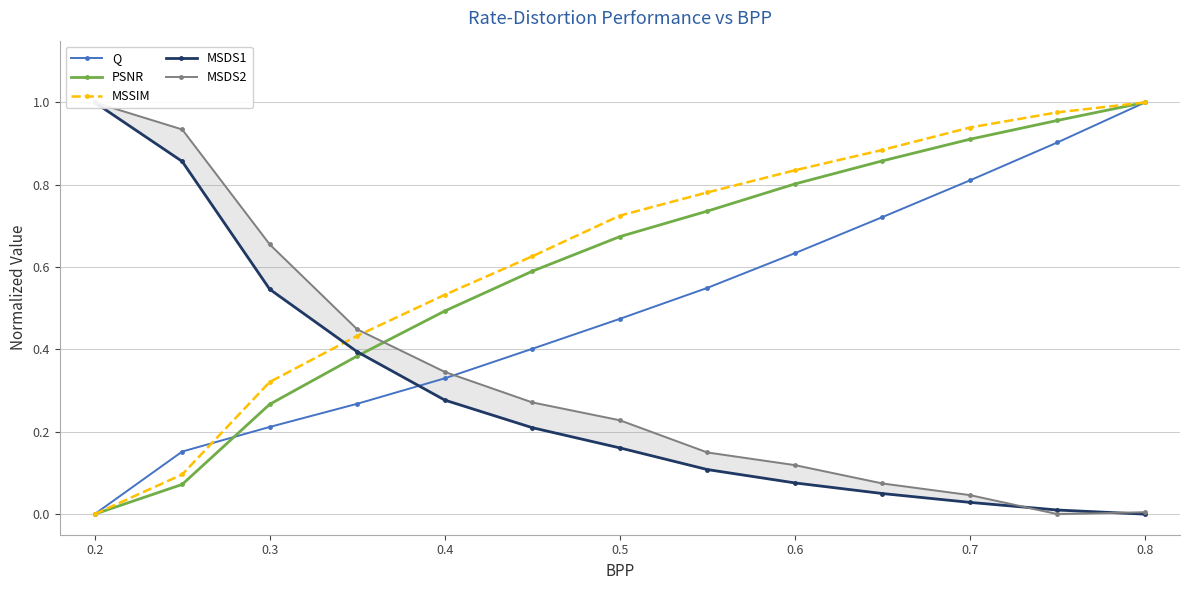

True or false: PSNR and MSSIM cross at least once.

False